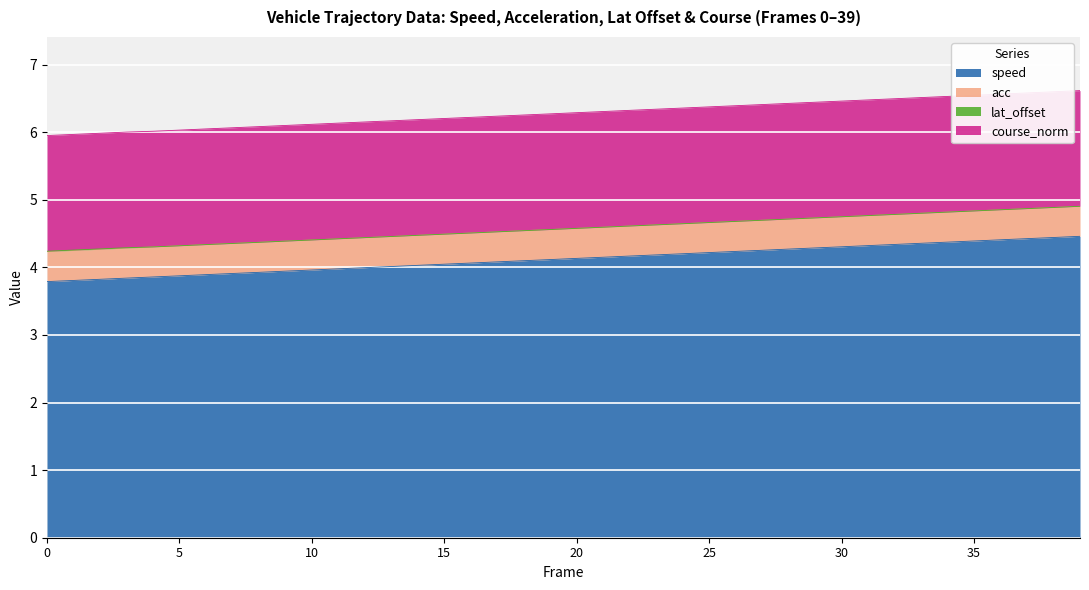

How many values in the speed series exceed 4?

27